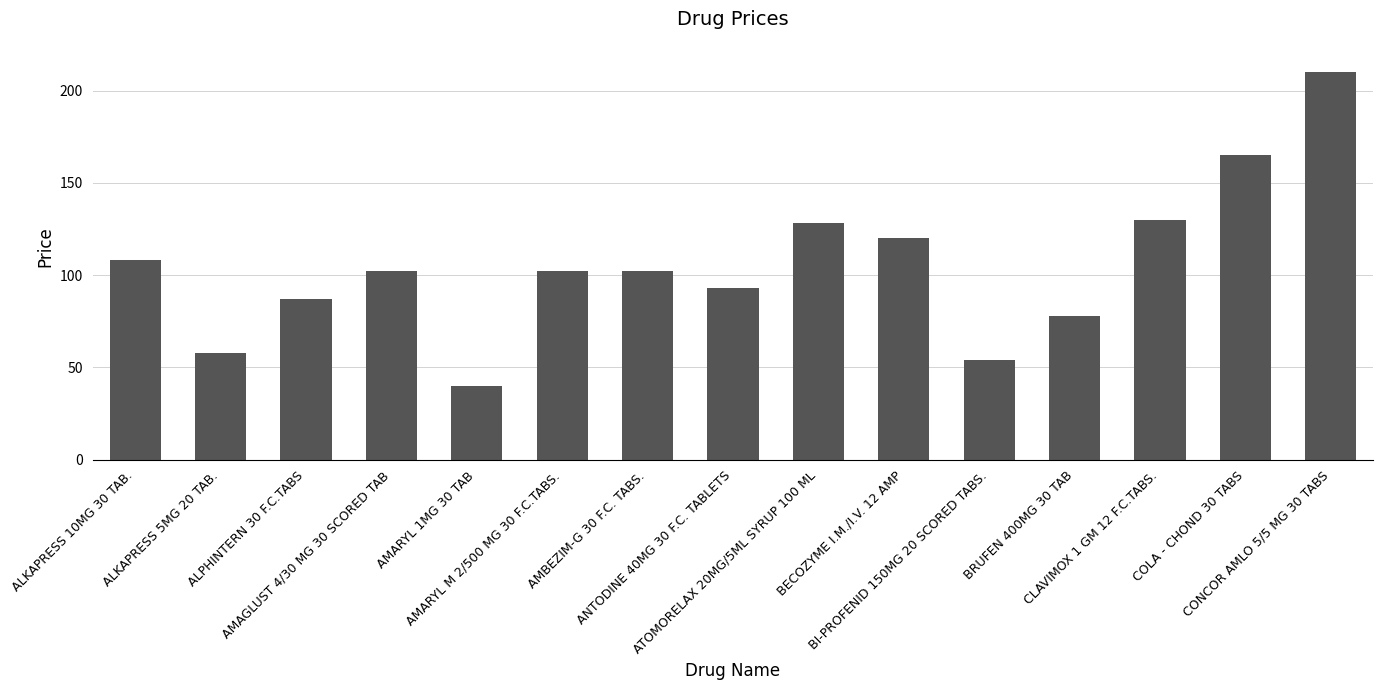

What is the smallest value displayed?

40